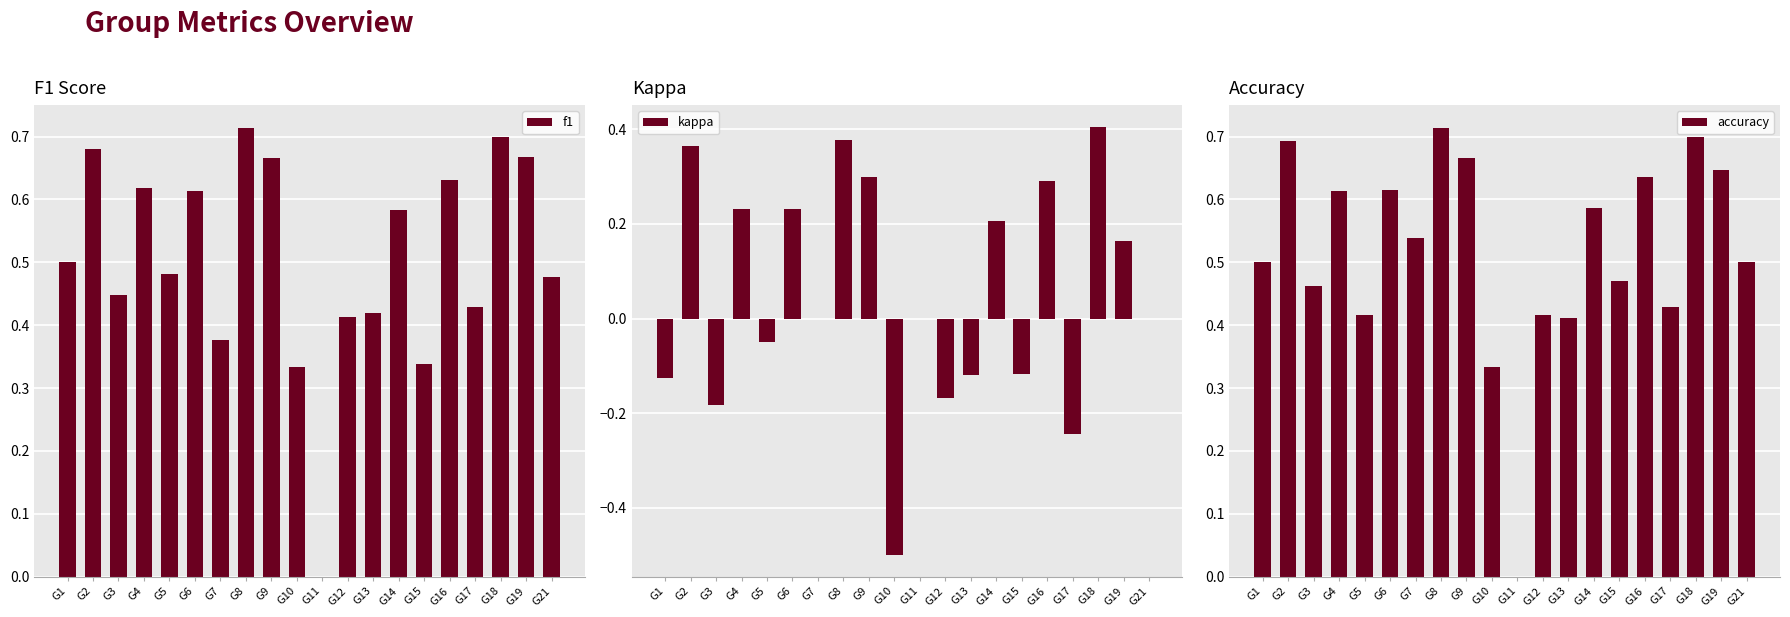

At which category does the chart reach its minimum across all series?

G10